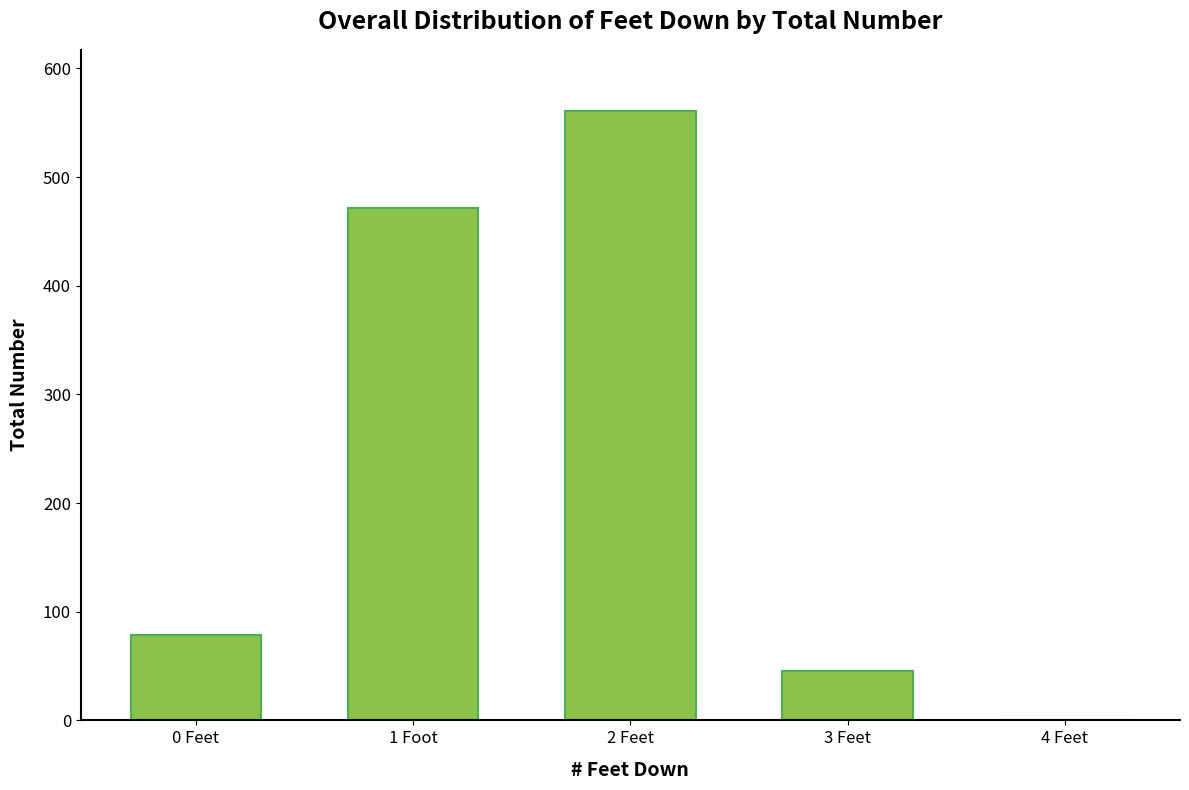

Are the bars grouped side by side (vs. stacked)?

No